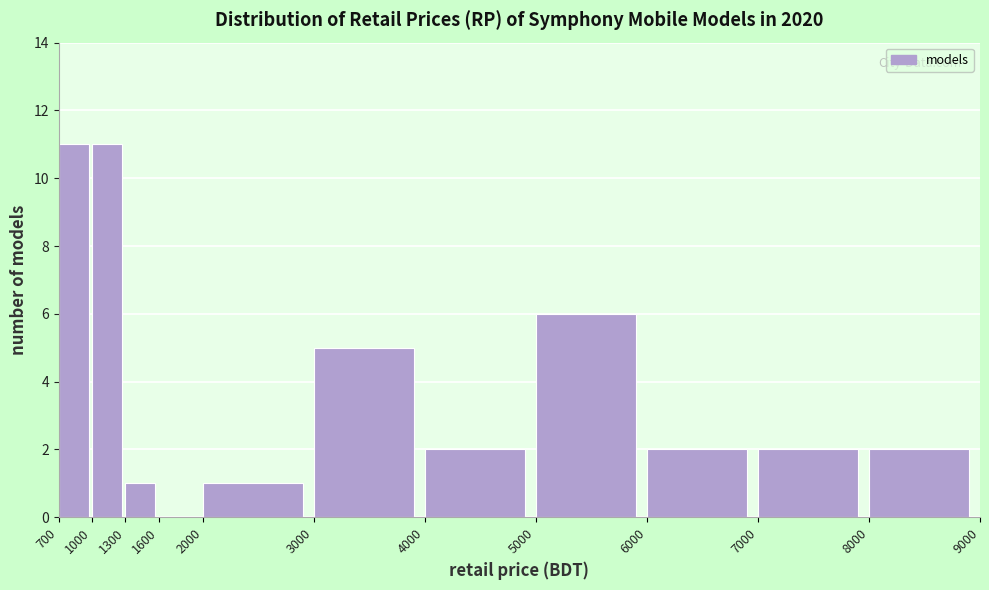

Reading left to right, transcribe this chart: for each bar, give the range it covers on the x-axis and its height. The values are not printed on the chart, so give them approximately, as read against the axis.

700 to 1000: 11
1000 to 1300: 11
1300 to 1600: 1
1600 to 2000: 0
2000 to 3000: 1
3000 to 4000: 5
4000 to 5000: 2
5000 to 6000: 6
6000 to 7000: 2
7000 to 8000: 2
8000 to 9000: 2